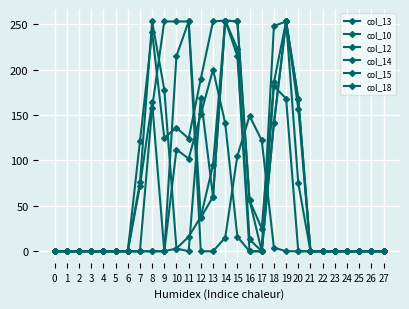

Does the chart have visible grid lines?

Yes